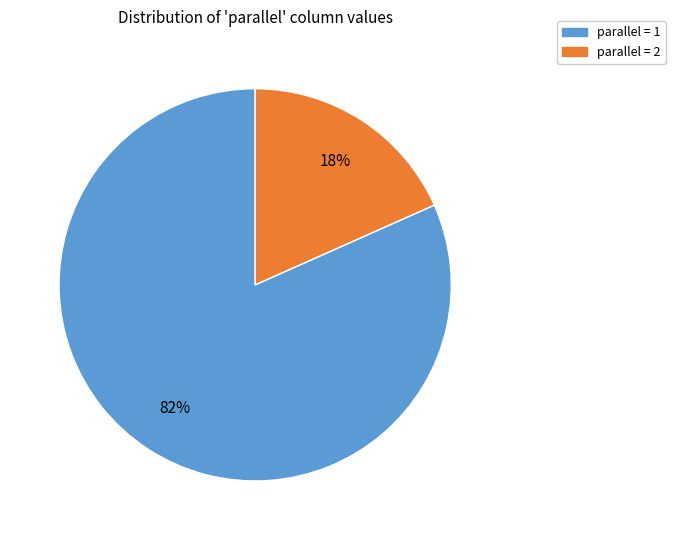

To the nearest percent, what is the average slice percentage?

50%